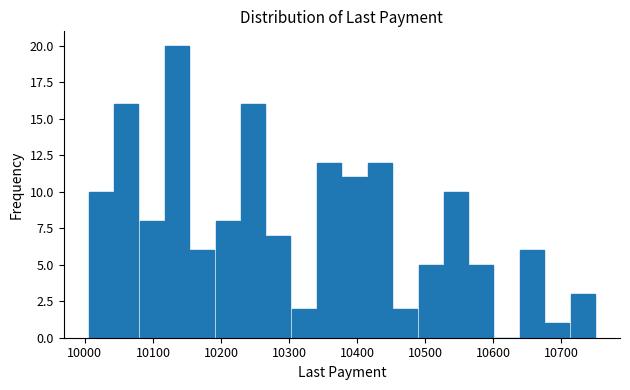

Around what value on the x-axis is the tallest bar? Give the approximate position of its centre, as read against the axis.

10140